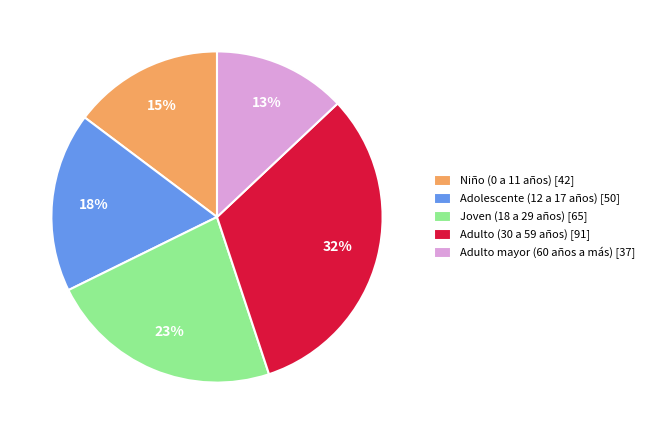

To the nearest percent, what percentage of the pie is Adulto mayor (60 años a más)?

13%